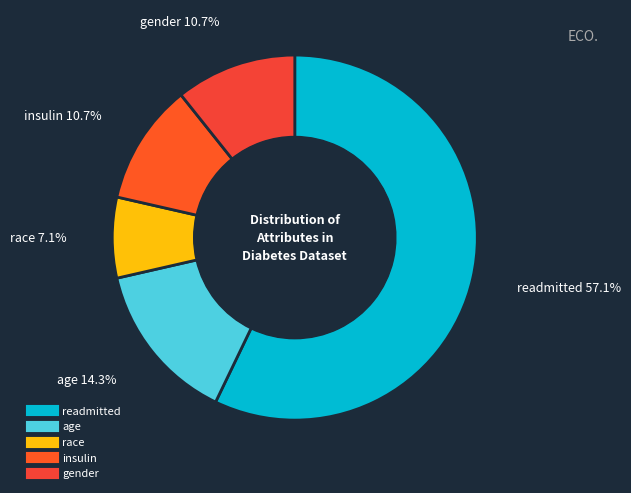

Which slice represents more than half of the pie?

readmitted